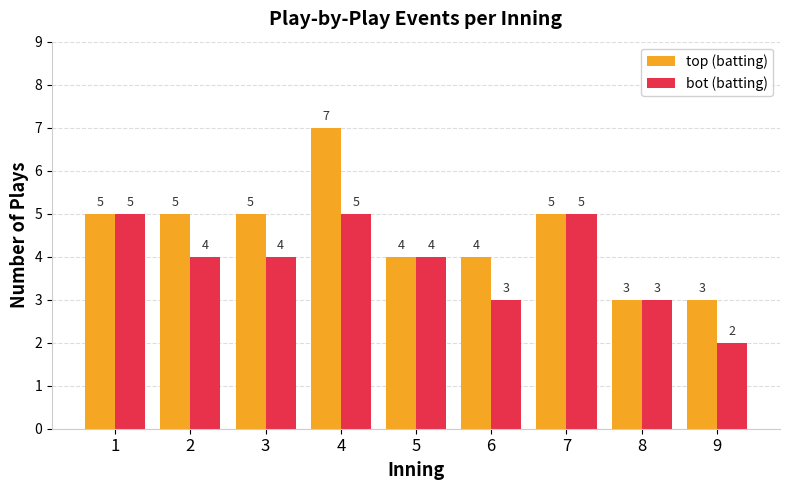

Which series changed the most between 1 and 4?

top (batting)